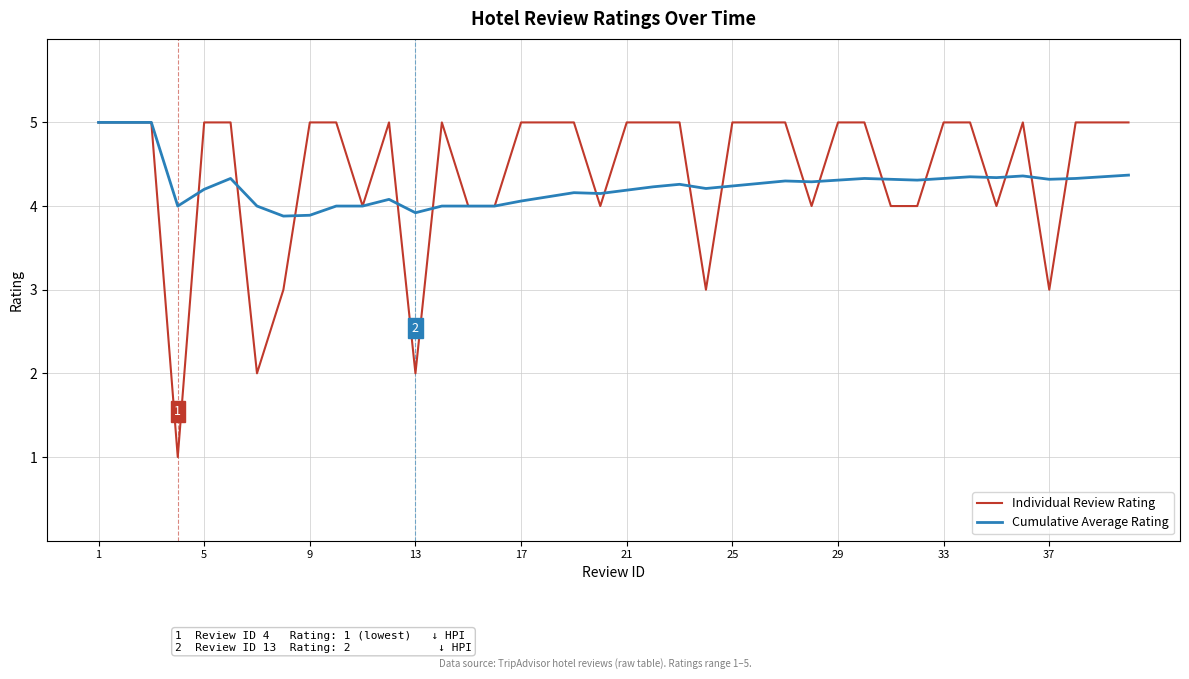

What is the maximum value for Cumulative Average Rating?

5.0